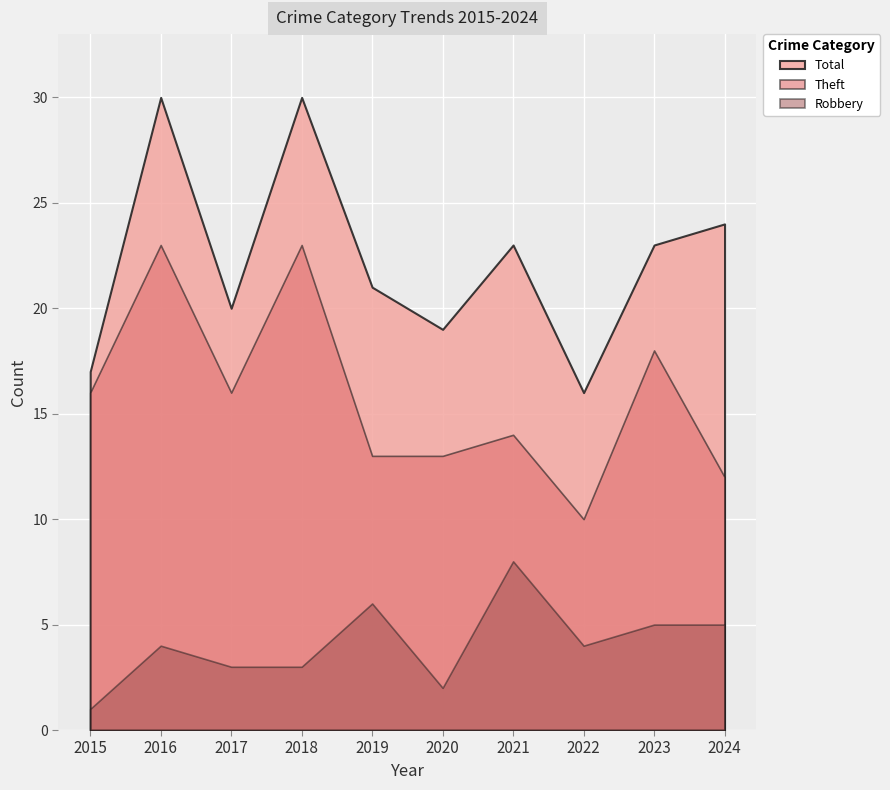

At which label does Theft reach its peak?

2016